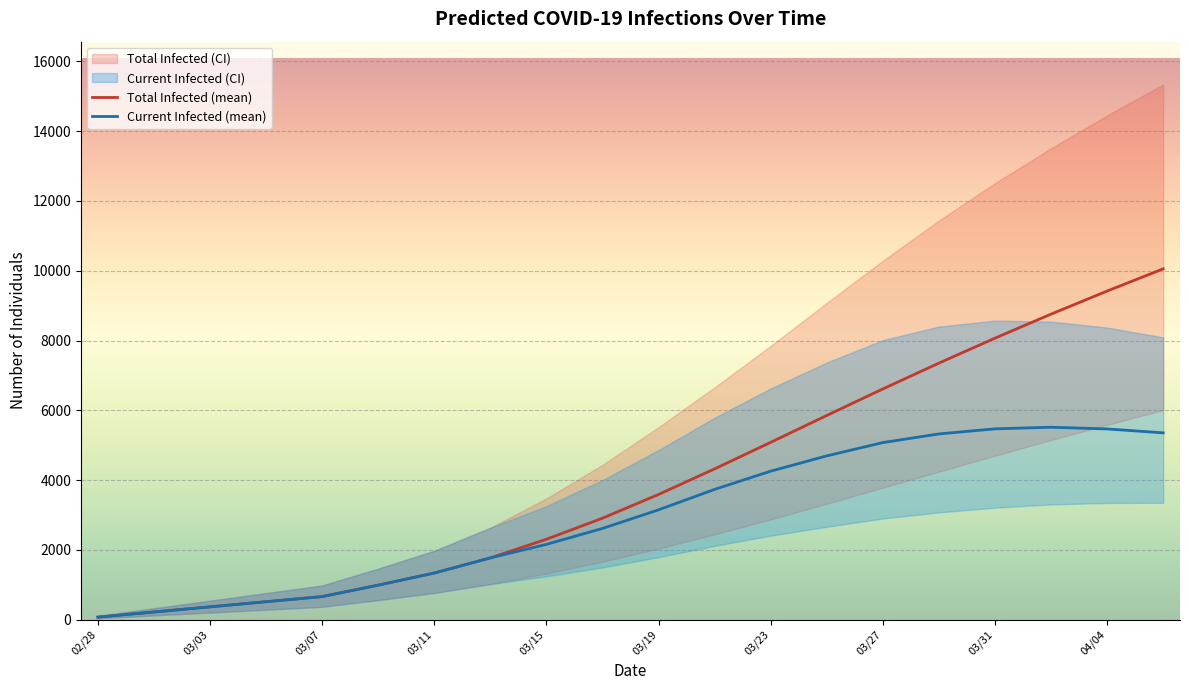

True or false: Total Infected (mean) and Current Infected (mean) intersect in this chart.

False